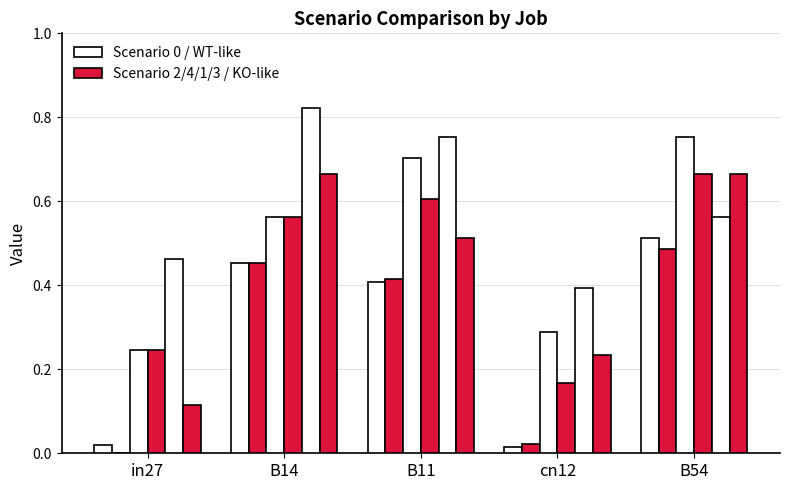

How many groups of bars are there?

5